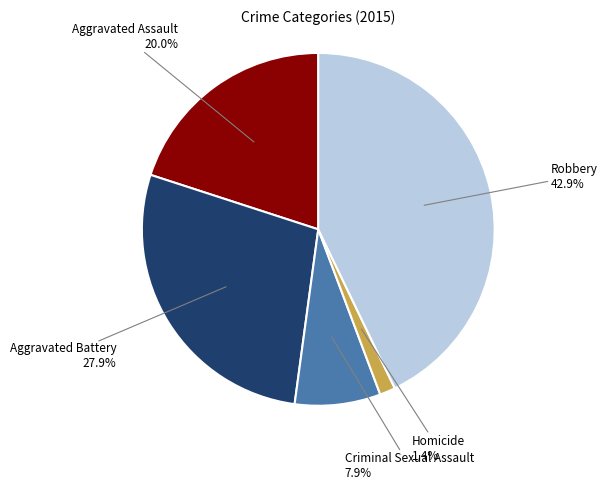

True or false: Aggravated Assault accounts for 20% of the total.

True